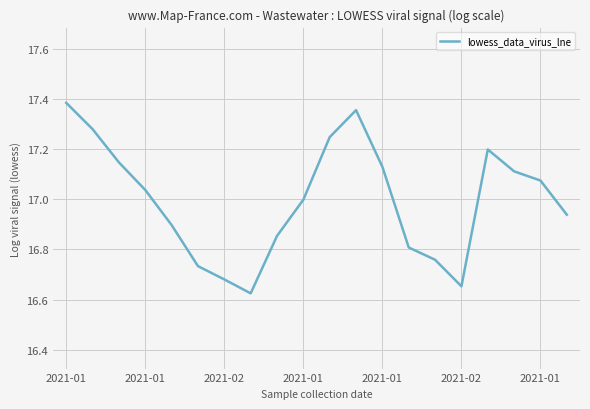

How many interior local valleys (lower than both neighbors) does the data have?

2